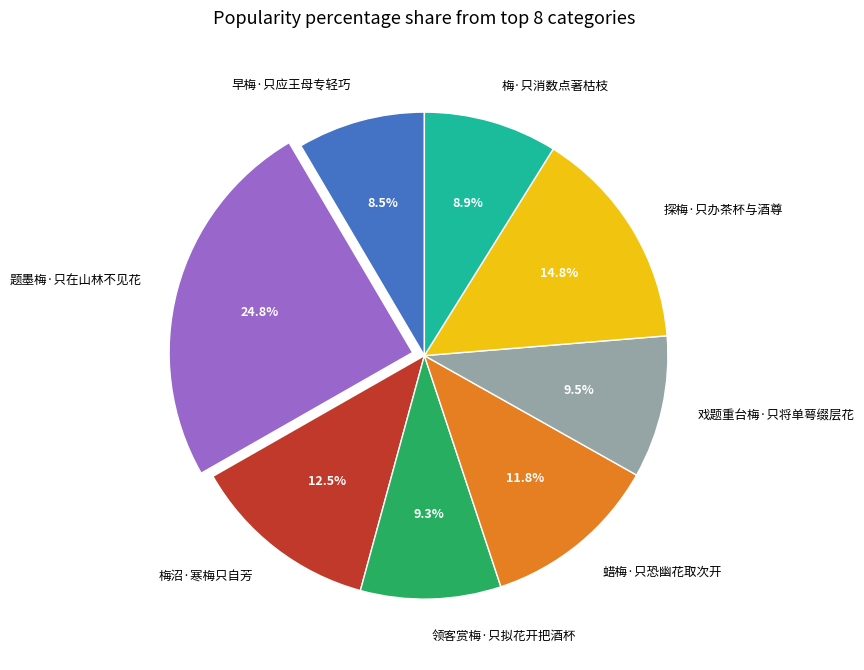

How many segments does this pie chart have?

8